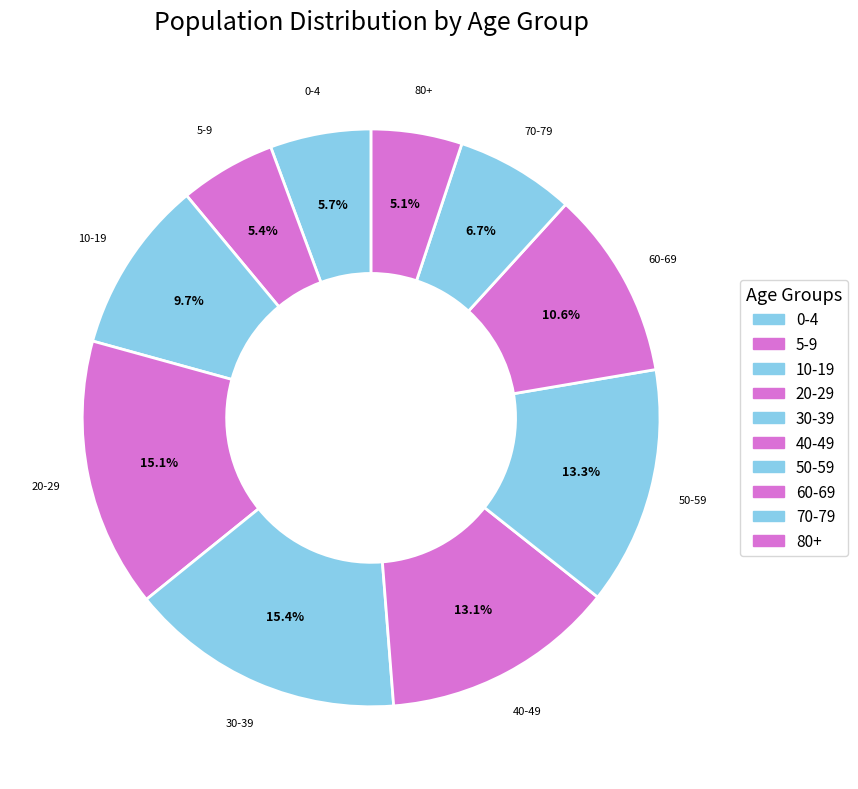

To the nearest percent, what is the difference between the largest and smallest slice percentages?

10%